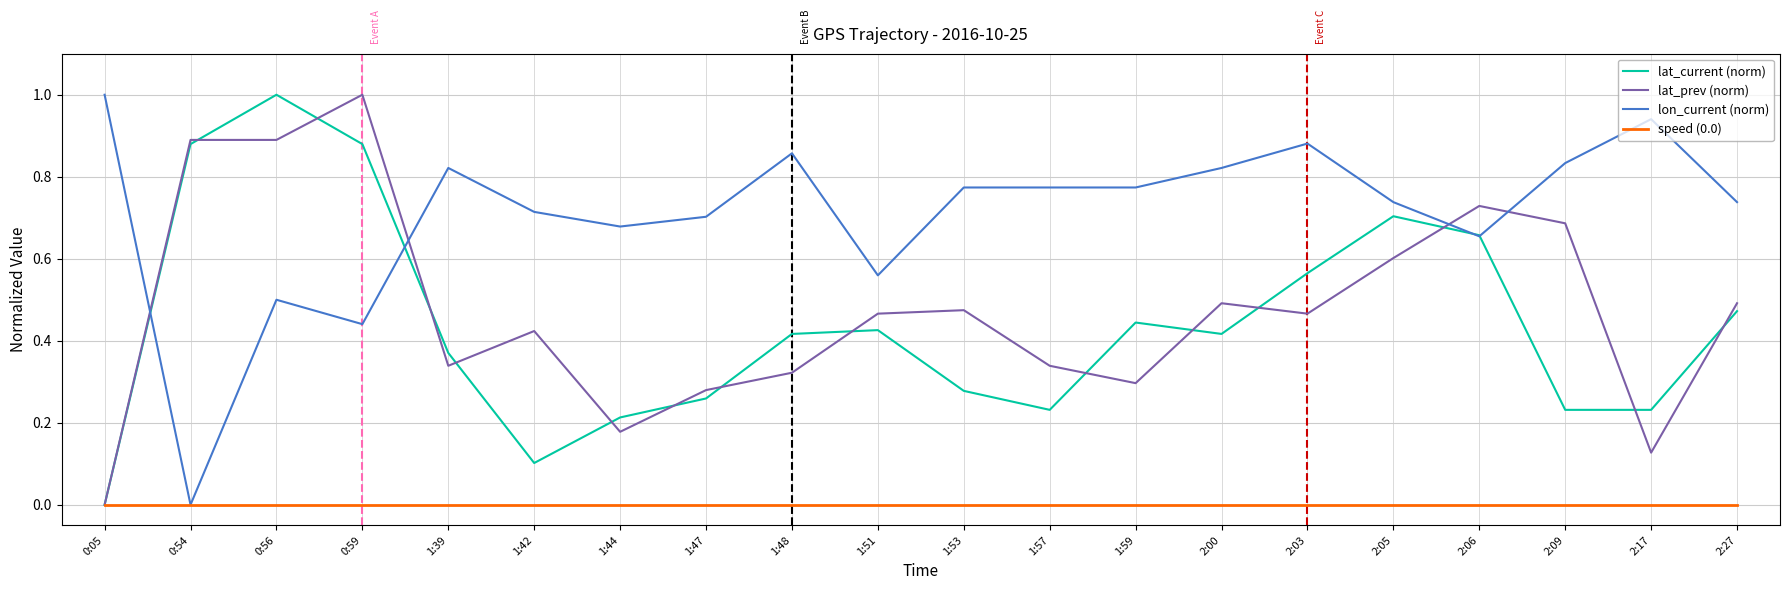

What is the sum of the lat_current (norm) values at 2:03 and 1:48?

1.0